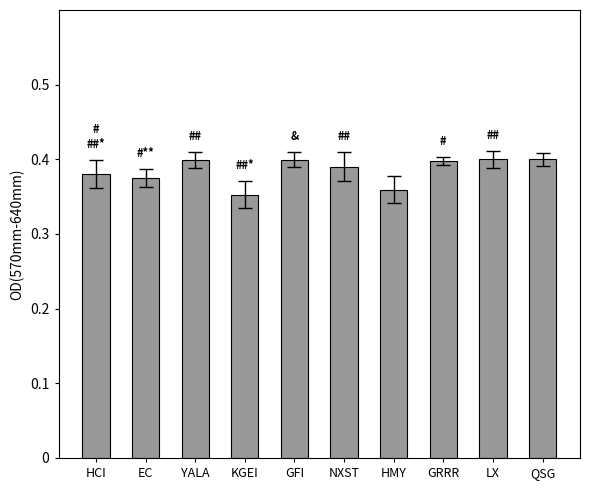

Are the bars horizontal?

No